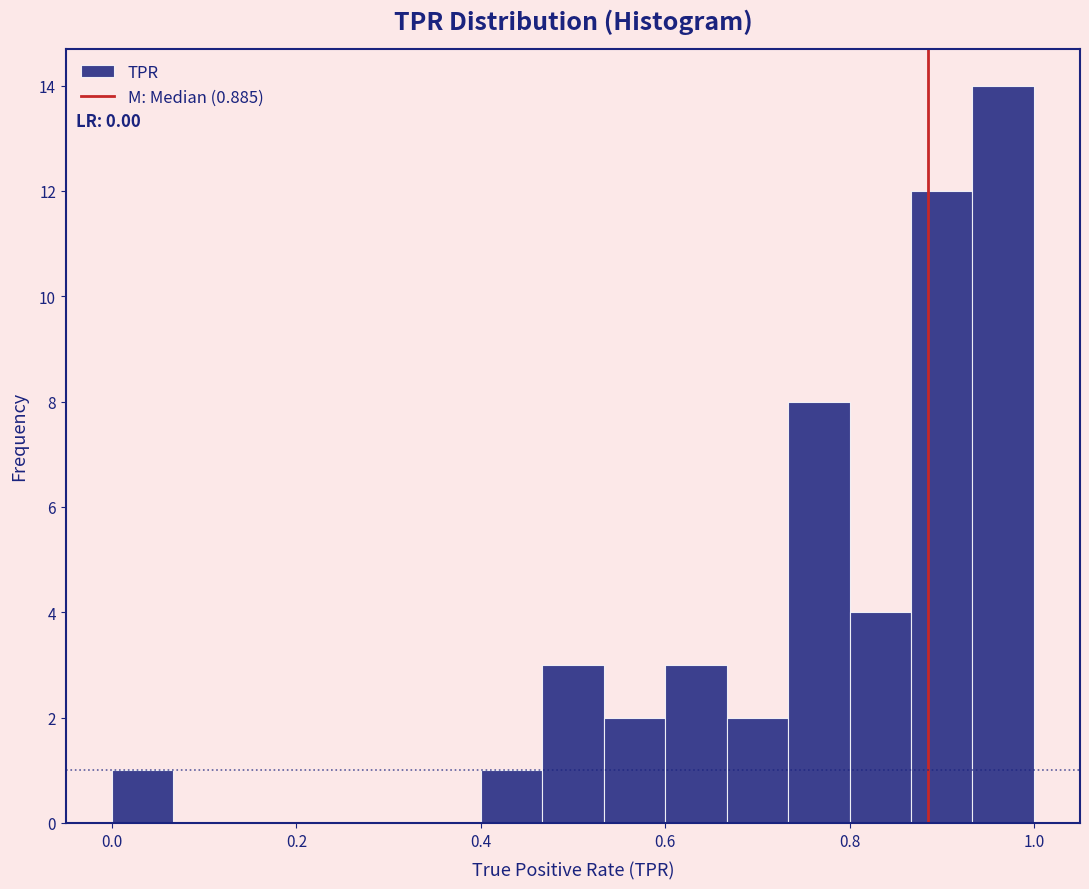

Around what value on the x-axis is the tallest bar? Give the approximate position of its centre, as read against the axis.

0.96